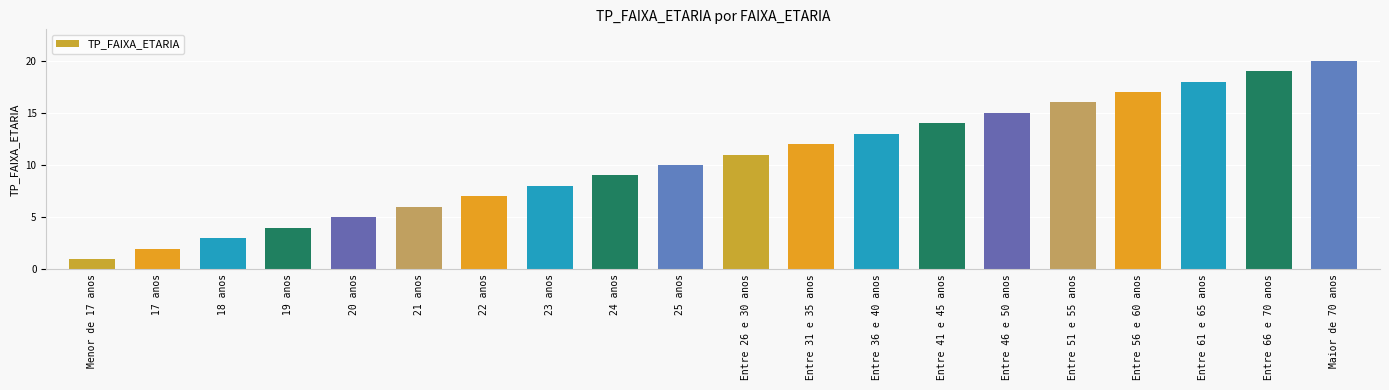

What is the sum of all values?

210